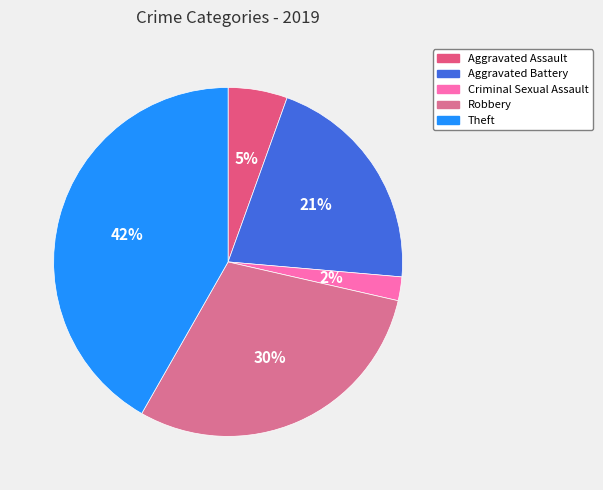

Count the number of slices in the pie.

5